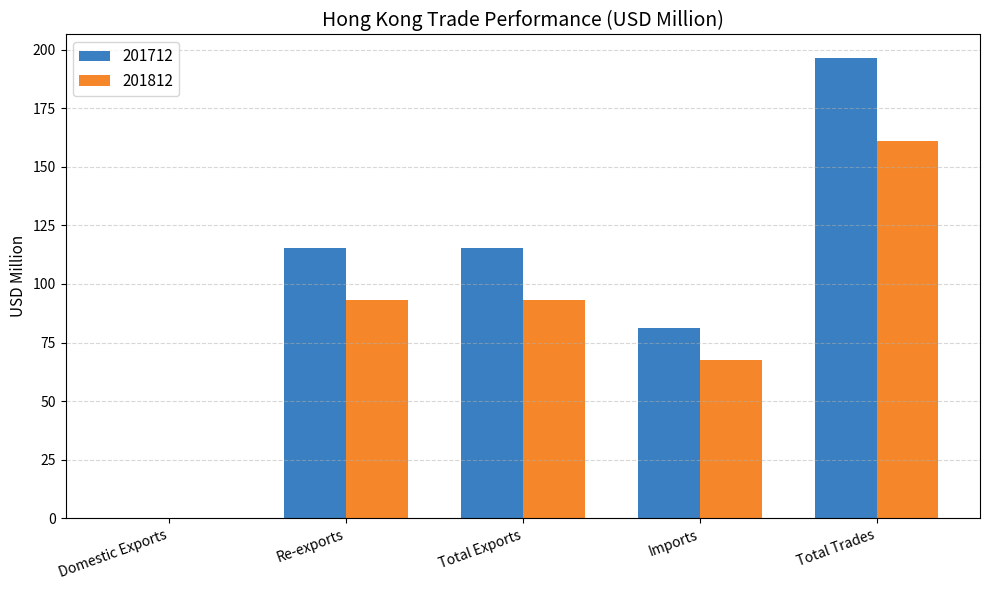

The 201712 series shows 189.5 at Total Exports. True or false?

False